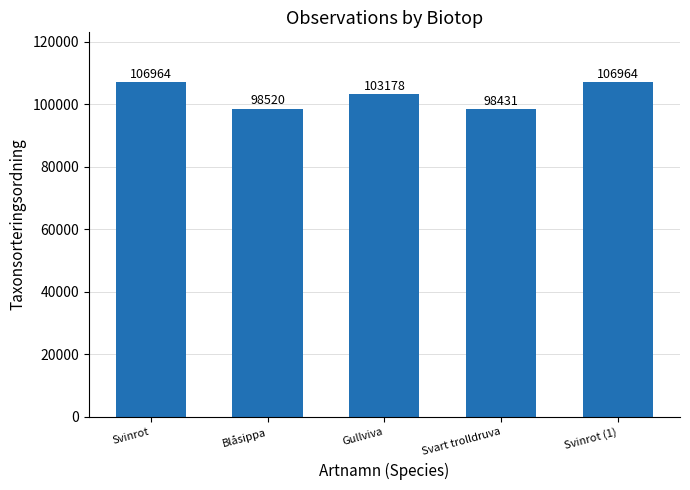

What is the average value?

102811